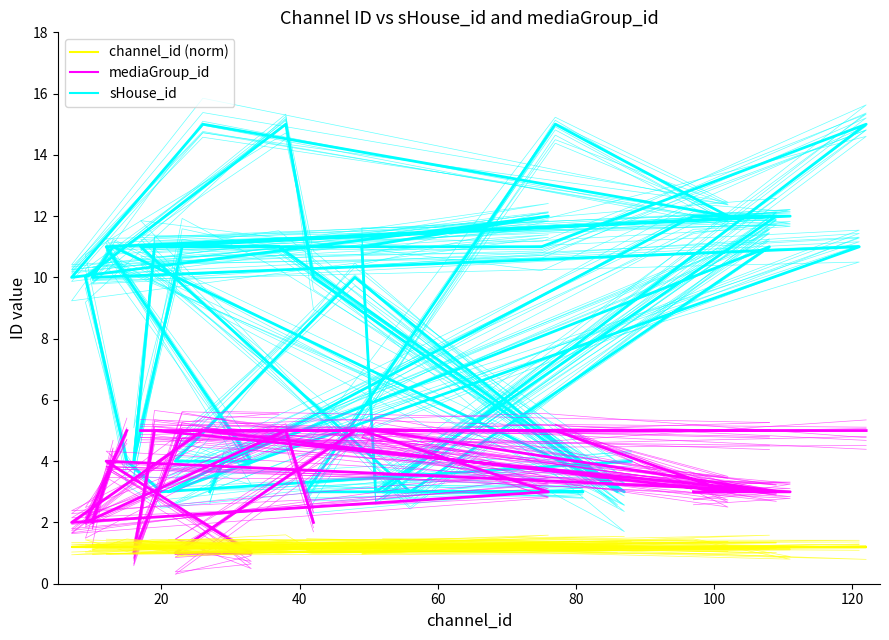

Is this an area chart (filled region under the line)?

No